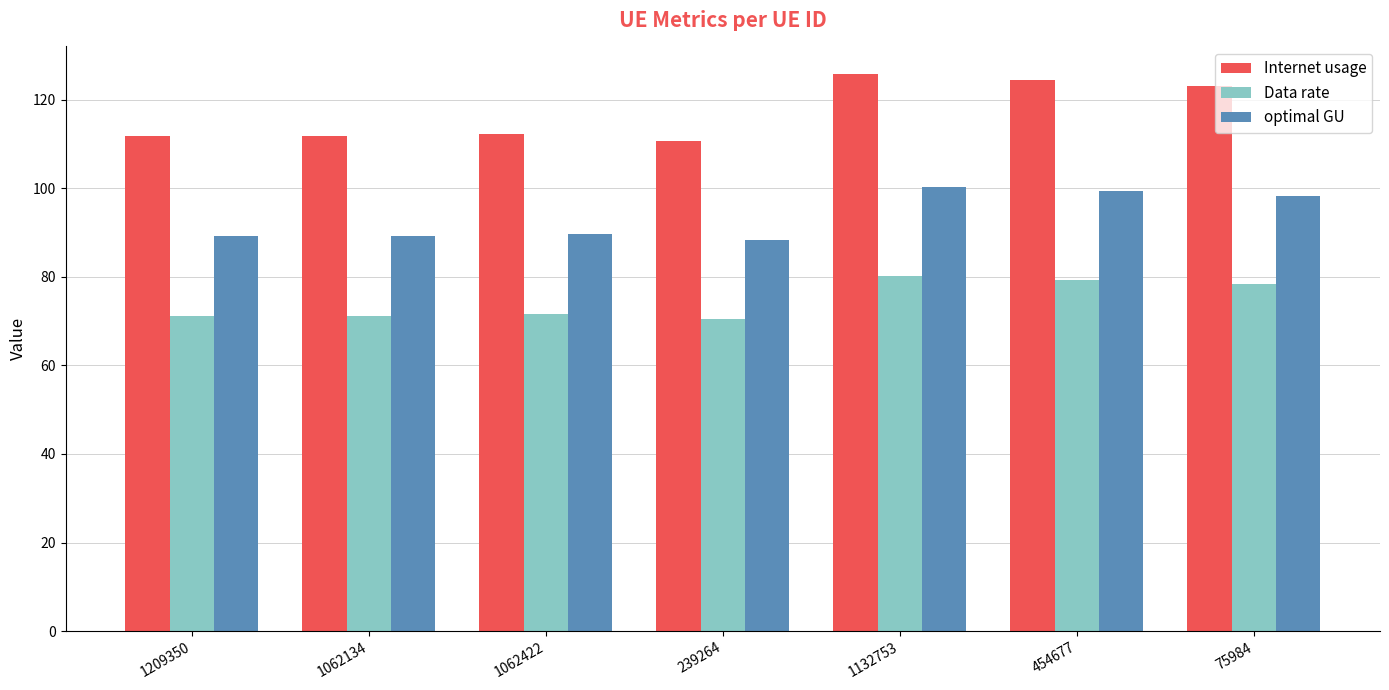

Is the value of Internet usage at 239264 greater than the value of Data rate at 1062134?

Yes